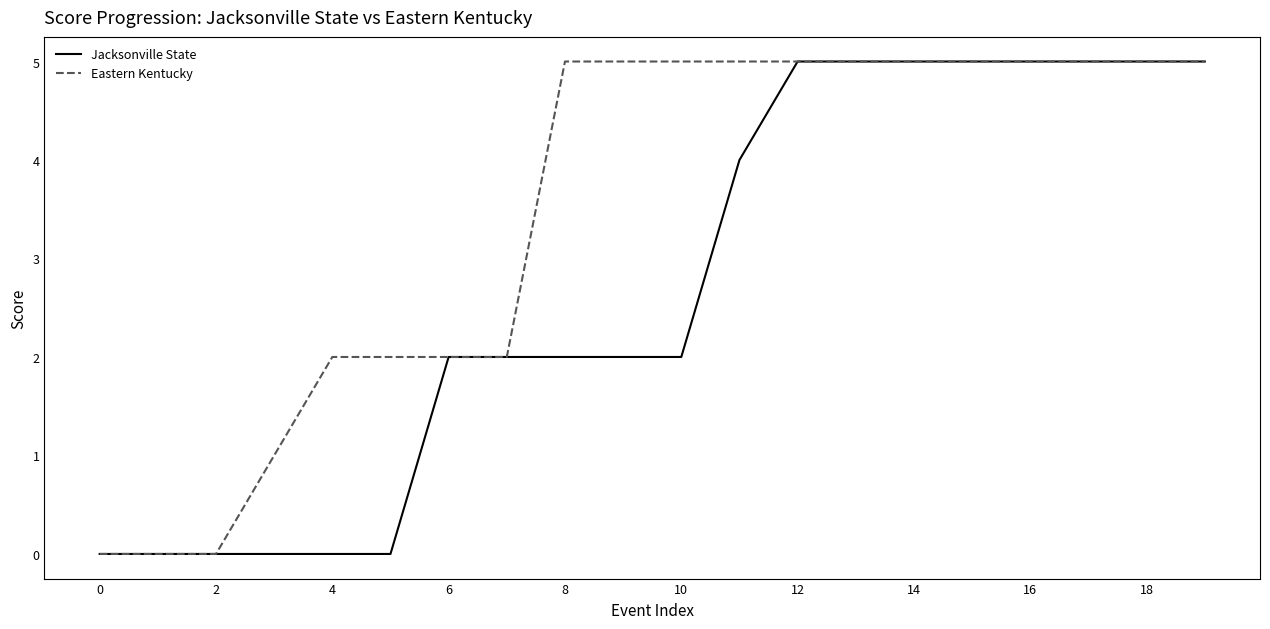

Which series has the largest total across all categories?

Eastern Kentucky